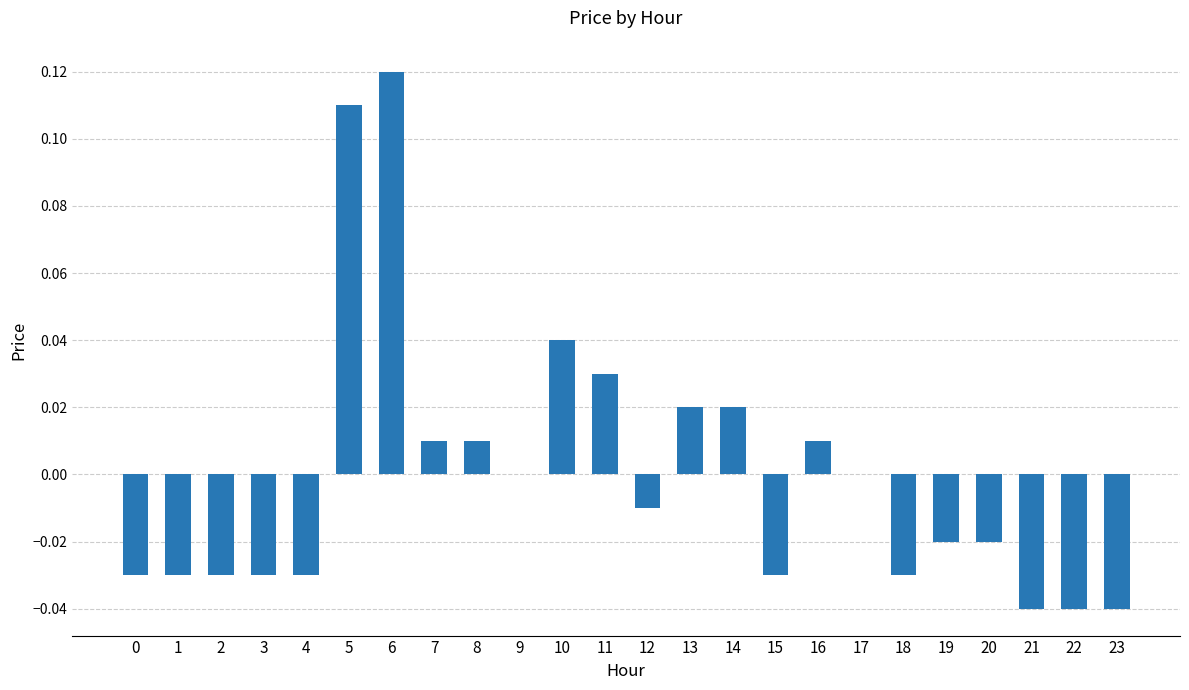

At which category does the chart reach its peak across all series?

6